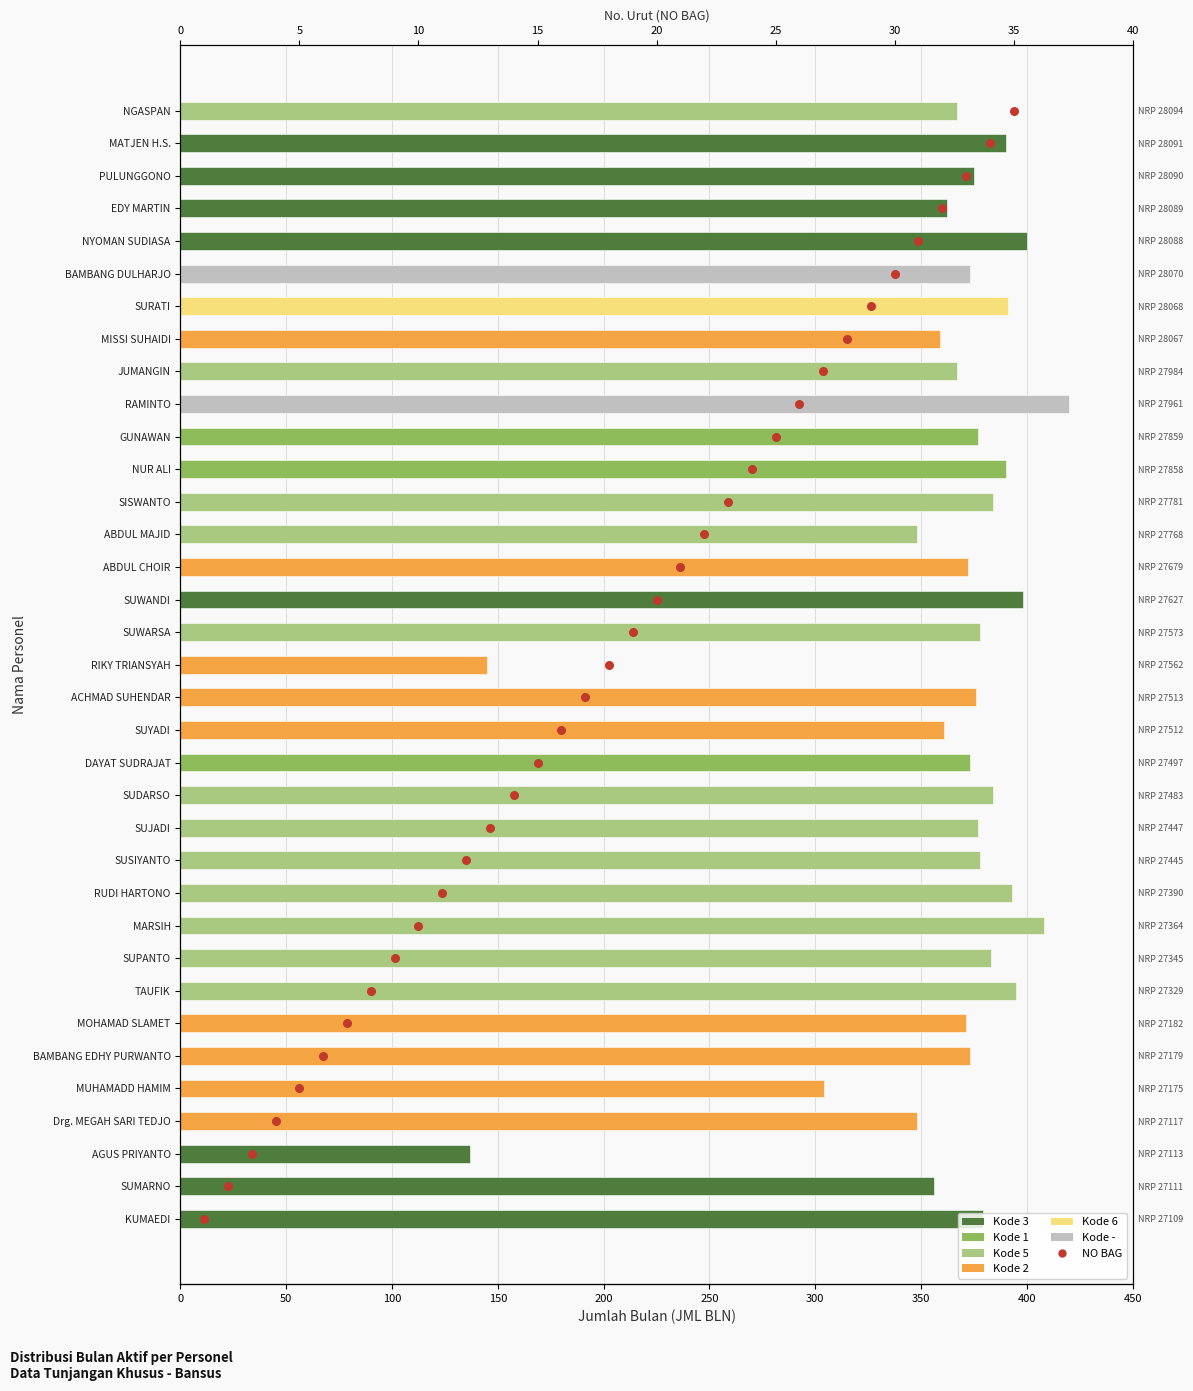

Which series contains the lowest Y value?

NO BAG